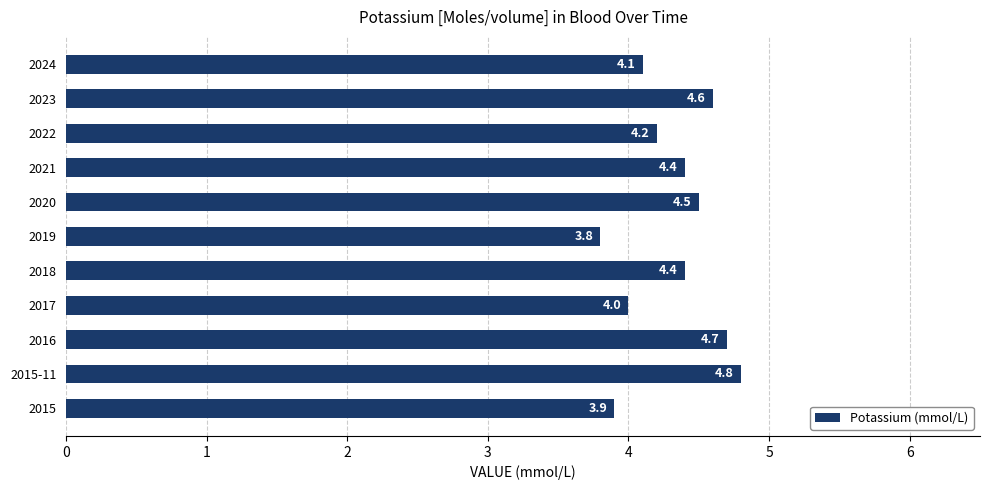

True or false: the data shows 4.4 at 2018.

True